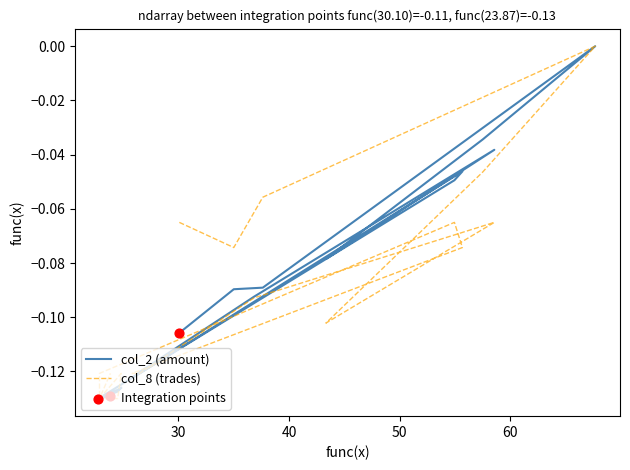

Which series reaches the maximum Y coordinate?

col_2